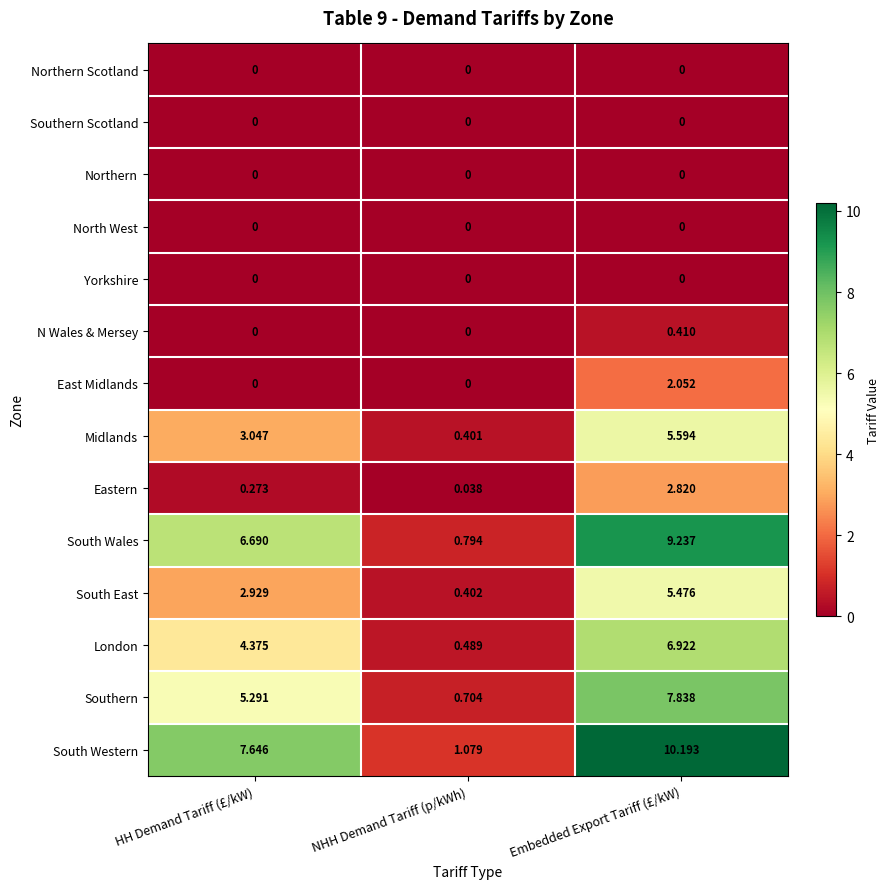

Which series has the largest total across all categories?

South Western